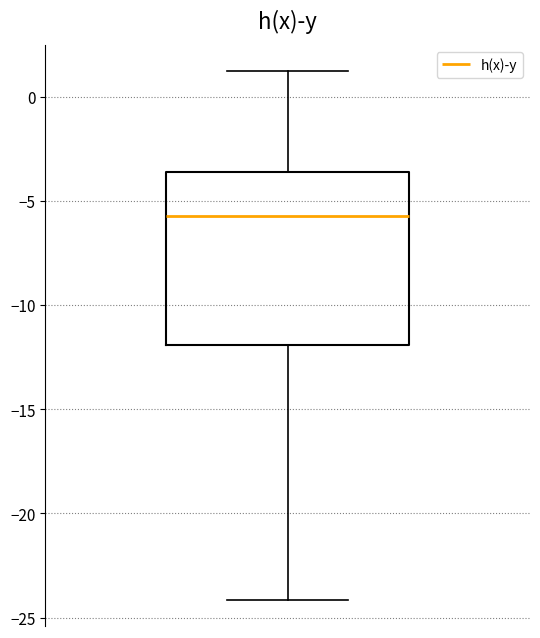

Where does the upper whisker of the box end on the y-axis? The values are not printed on the chart, so give them approximately, as read against the axis.

1.0